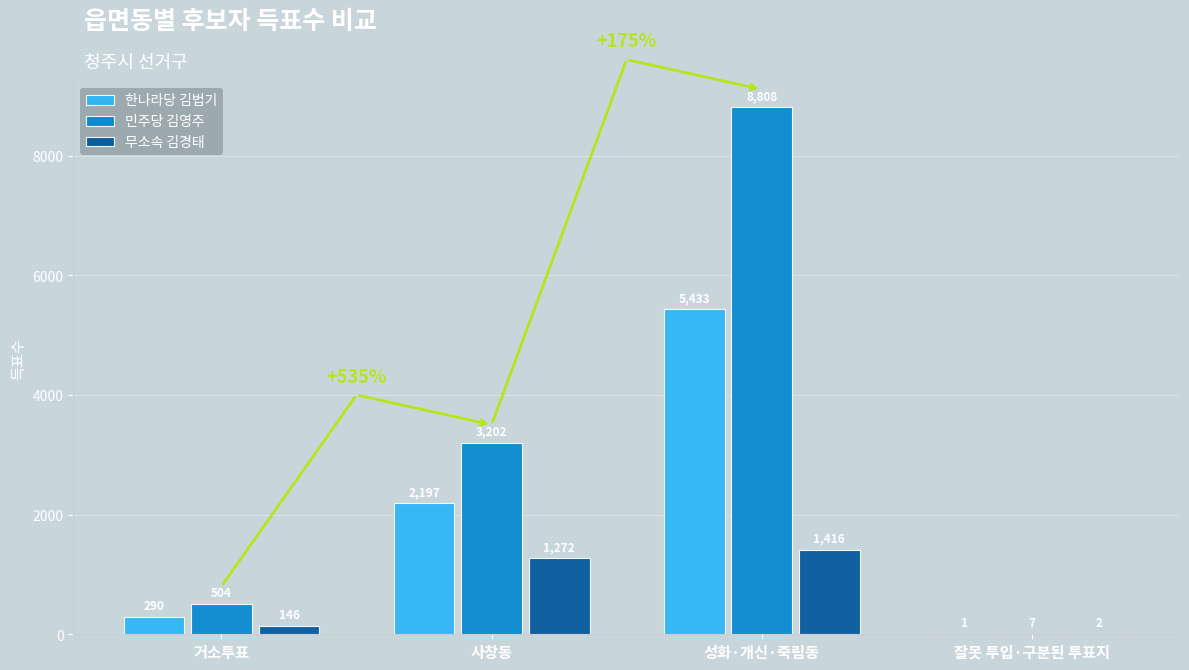

What value does the 한나라당 김법기 series have at 거소투표?

290